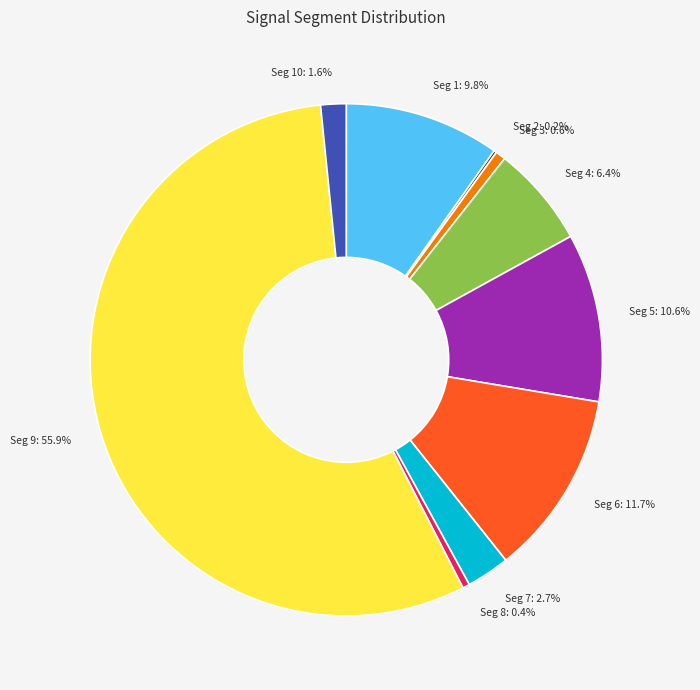

Does any single category account for the majority?

Yes